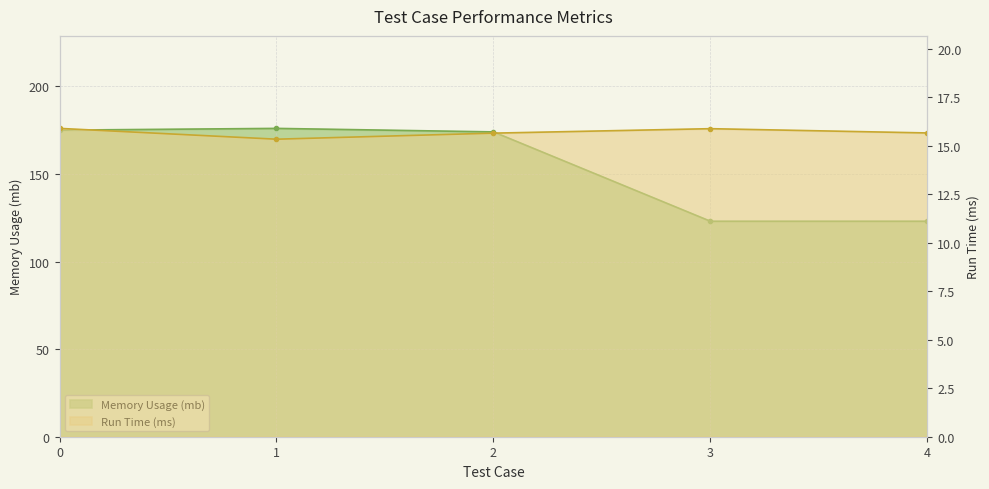

True or false: Memory Usage (mb) has a value of 174.0 at 2.

True